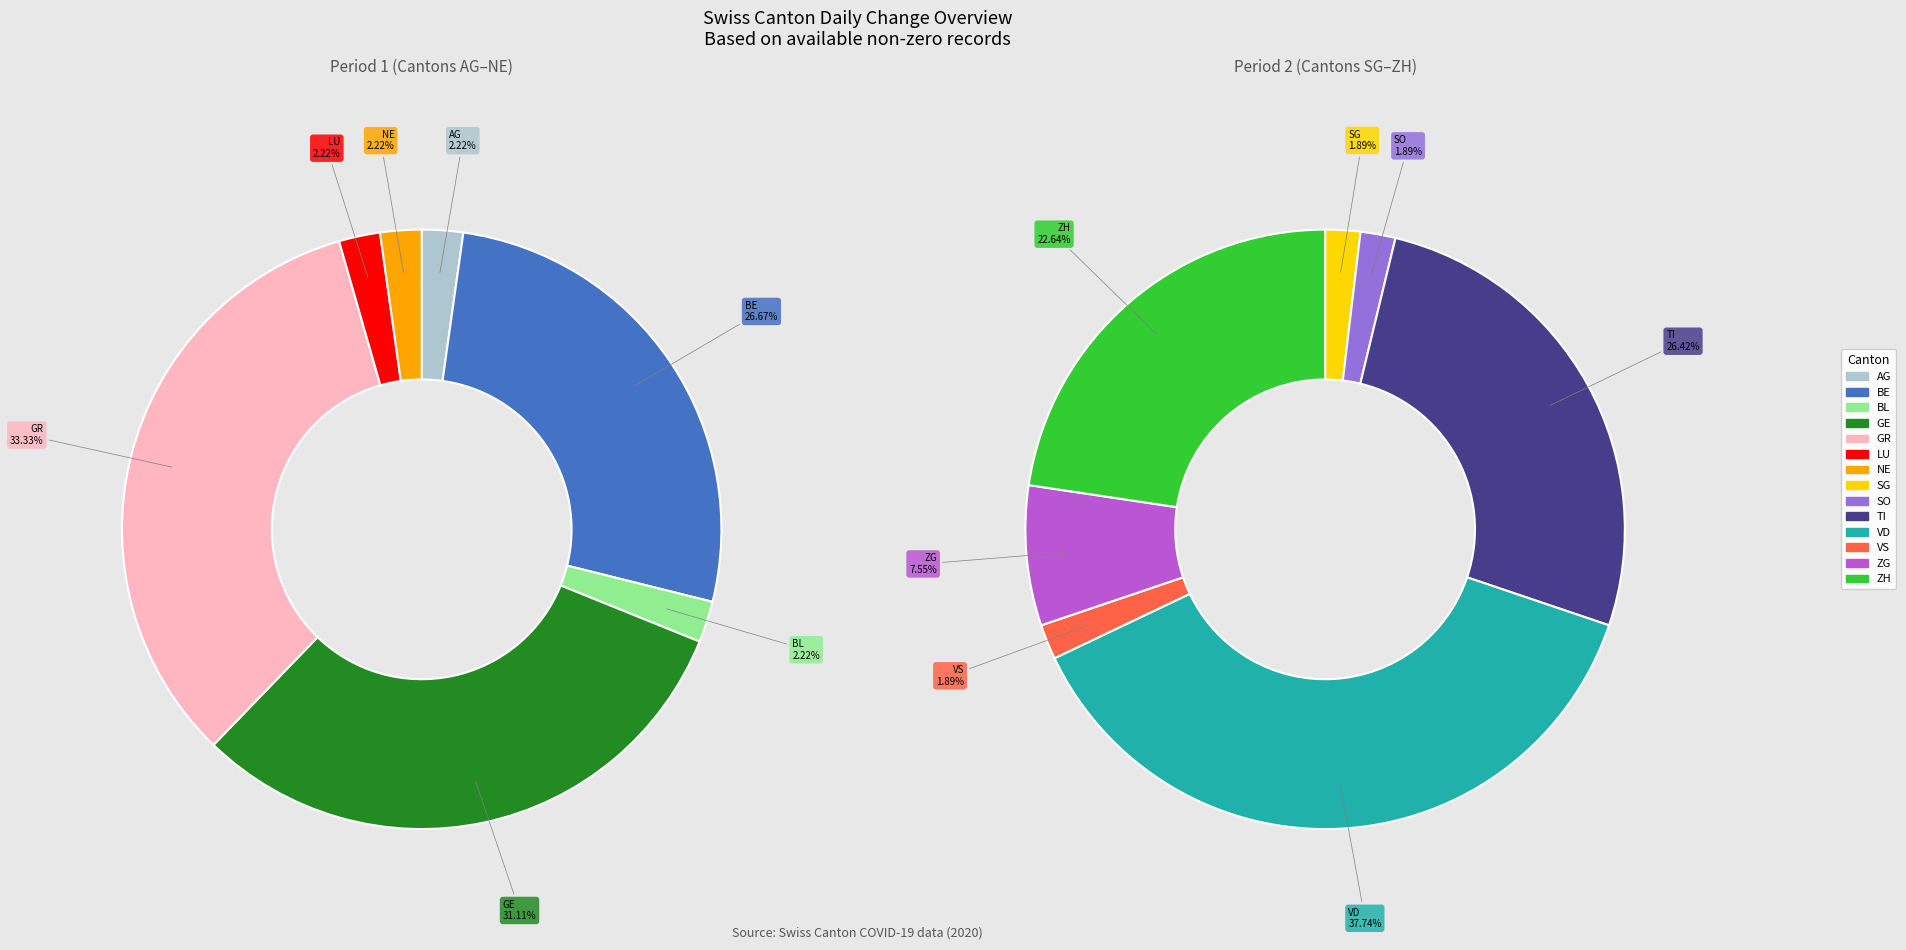

Which has a higher value, LU or ZH?

ZH